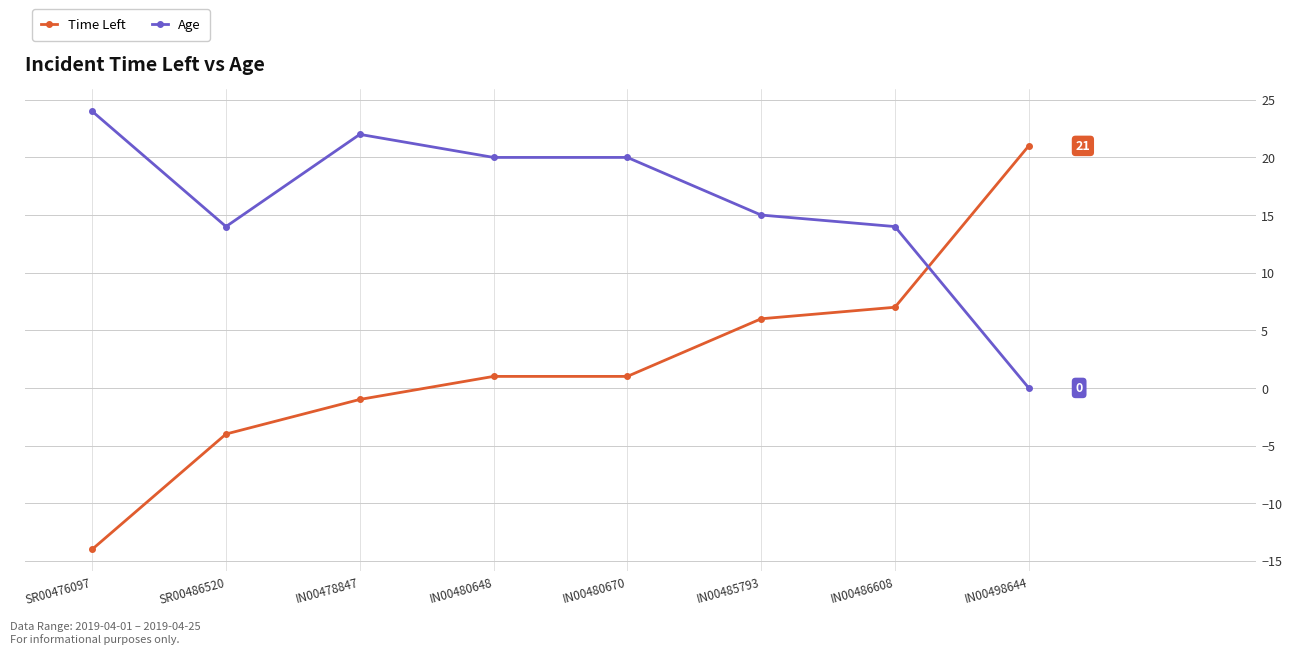

What is the difference between the Age values at IN00478847 and IN00486608?

8